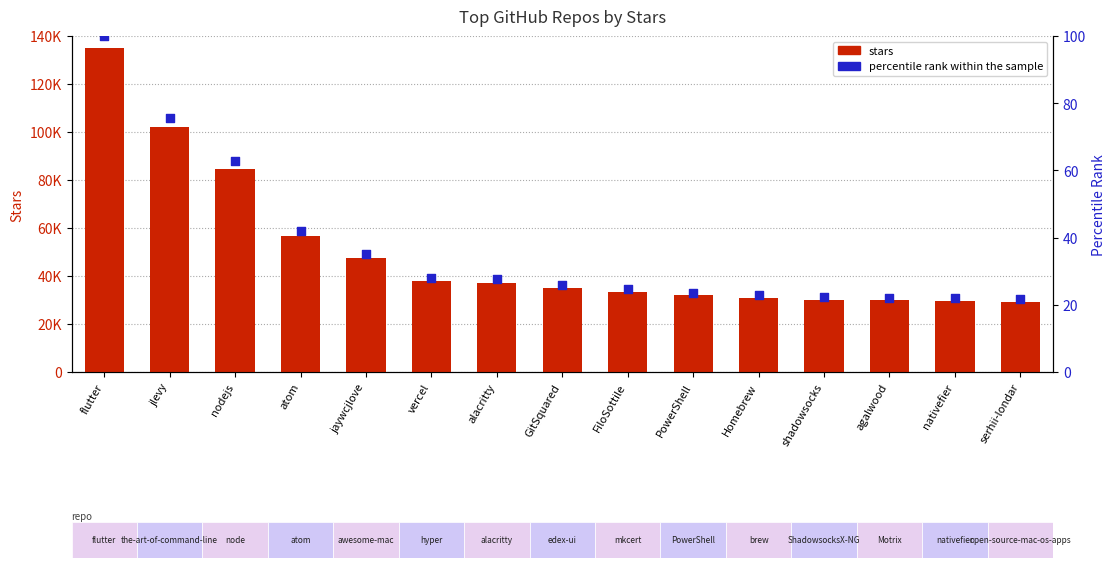

Which series reaches the maximum Y coordinate?

stars